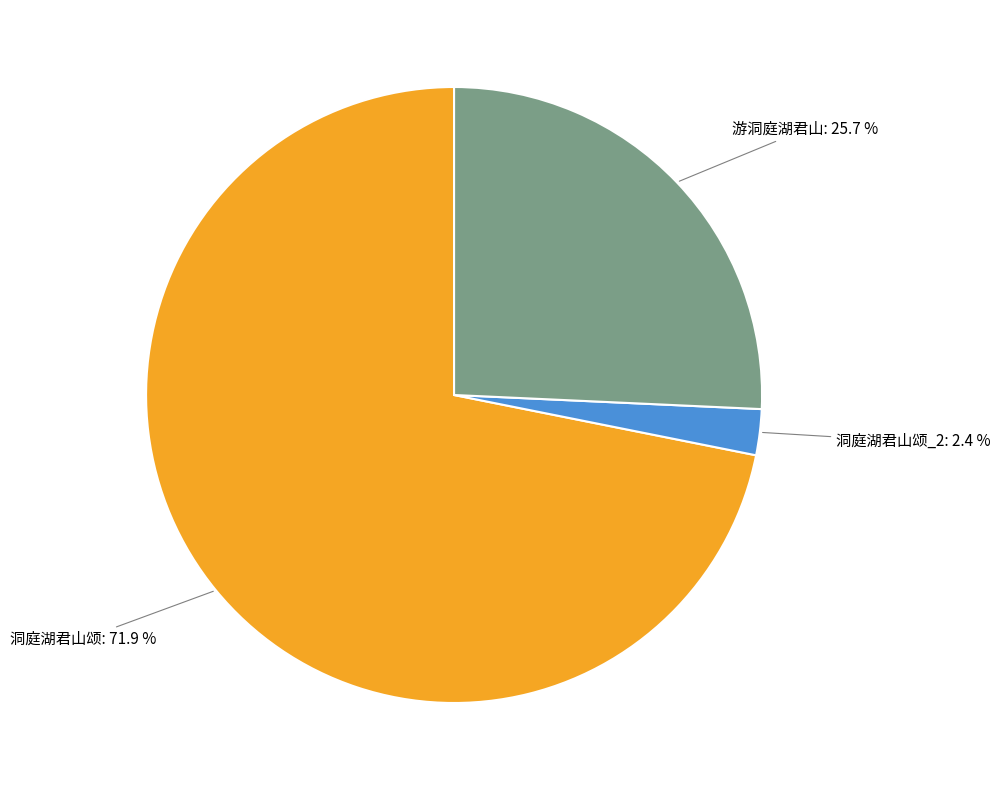

Is there a majority slice in this chart?

Yes